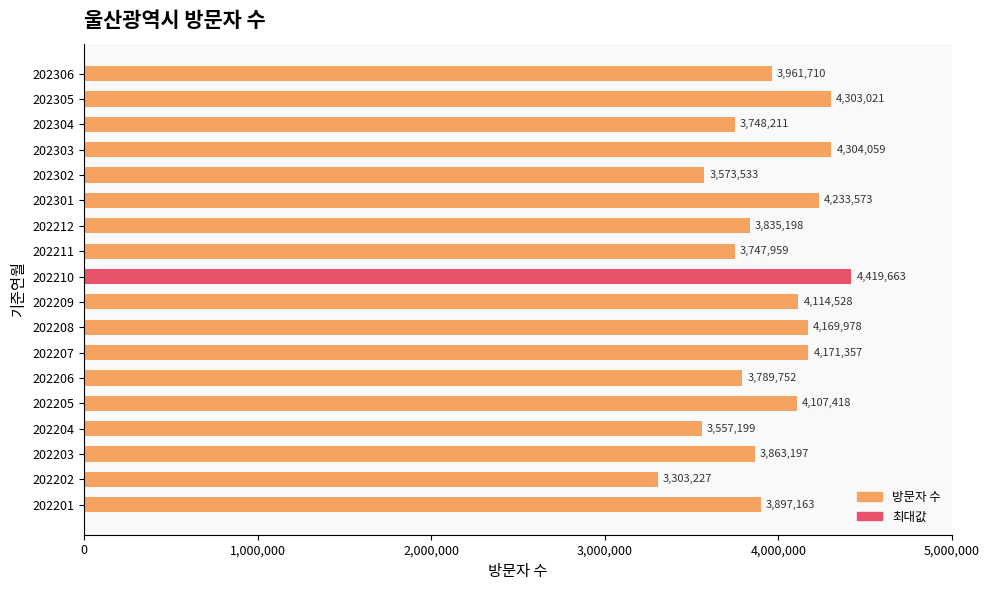

What is the smallest value displayed?

3303227